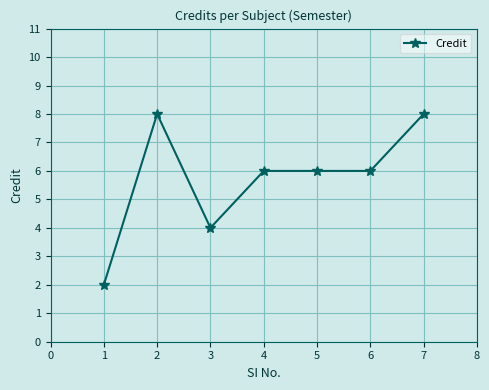

True or false: the data shows 4 at 2.

False